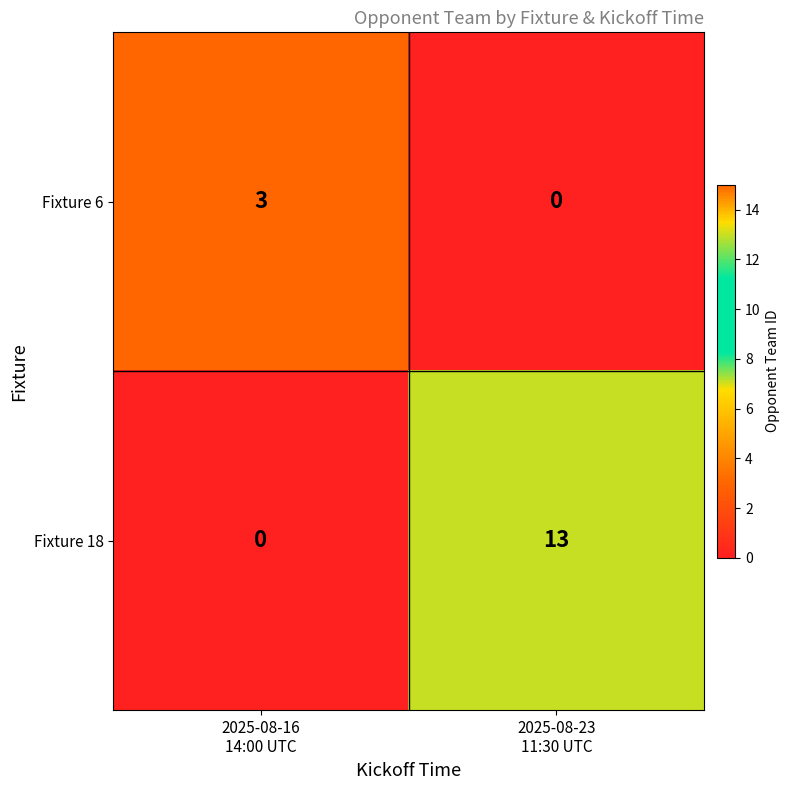

What is the sum of all Fixture 6 values?

3